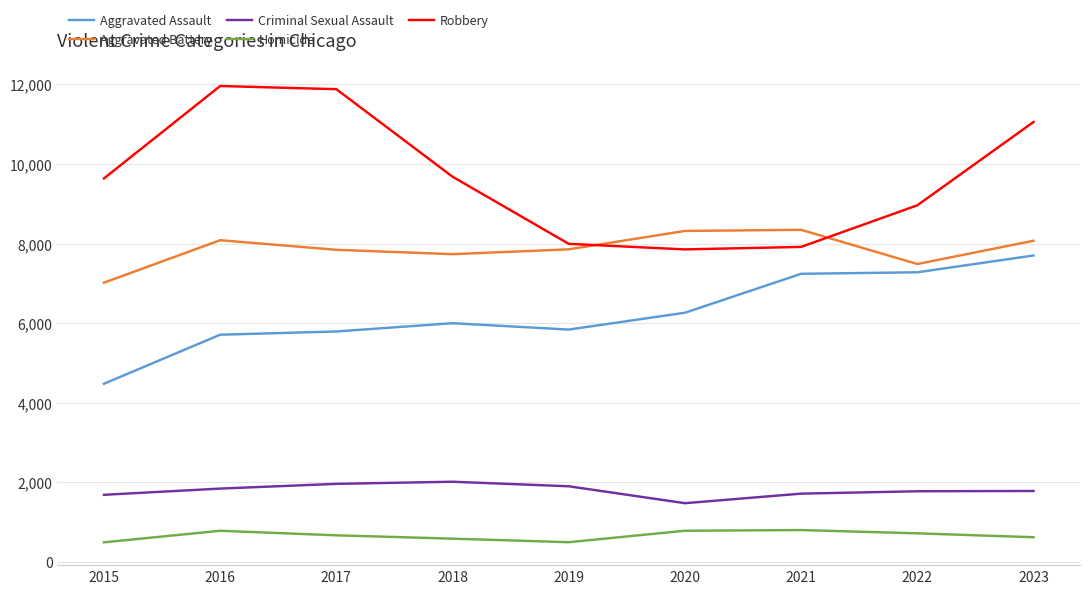

What is the spread (max minus min) of values at 2020?

7532